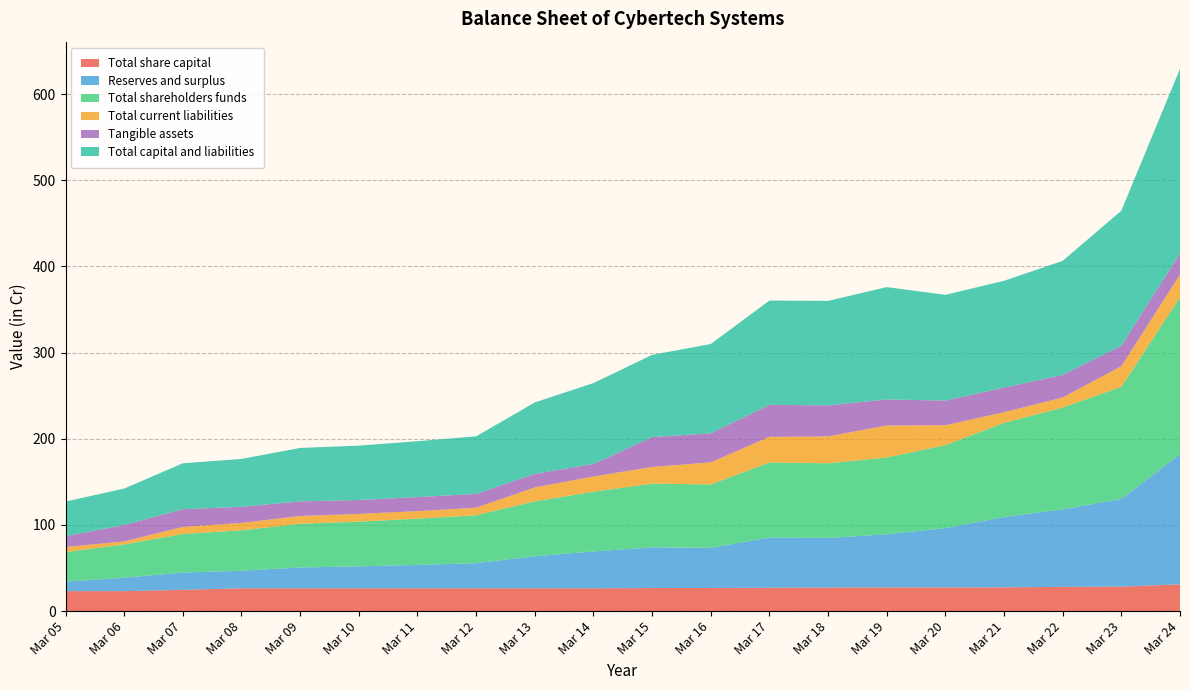

Reading right to left, extract all data points from this chart.

Total share capital: 31.1	28.5	28.2	27.6	27.5	27.5	27.4	27.1	26.9	26.8	26.5	26.5	26.5	26.5	26.5	26.5	26.5	24.7	23.2	23.2
Reserves and surplus: 151.0	101.7	89.9	81.6	68.8	61.6	57.5	58.3	46.6	47.2	42.8	37.2	29.1	27.2	25.5	24.2	20.4	20.1	15.5	11.1
Total shareholders funds: 182.1	130.2	118.1	109.2	96.3	89.2	86.6	87.1	73.5	74.0	69.3	63.7	55.6	53.6	52.0	50.7	46.9	44.8	38.7	34.3
Total current liabilities: 26.2	23.9	11.7	12.3	23.2	37.1	31.1	29.7	25.7	19.3	17.7	16.2	8.8	8.8	8.9	9.1	8.6	8.2	3.5	5.8
Tangible assets: 24.8	23.8	26.2	28.6	28.6	30.2	36.0	37.2	33.6	34.7	14.5	15.7	16.0	16.3	16.1	17.0	18.7	20.6	19.0	12.8
Total capital and liabilities: 214.1	156.7	132.3	123.9	122.7	130.4	121.3	121.0	103.6	95.4	93.9	82.9	66.8	64.8	63.1	62.0	55.5	53.3	42.3	40.0